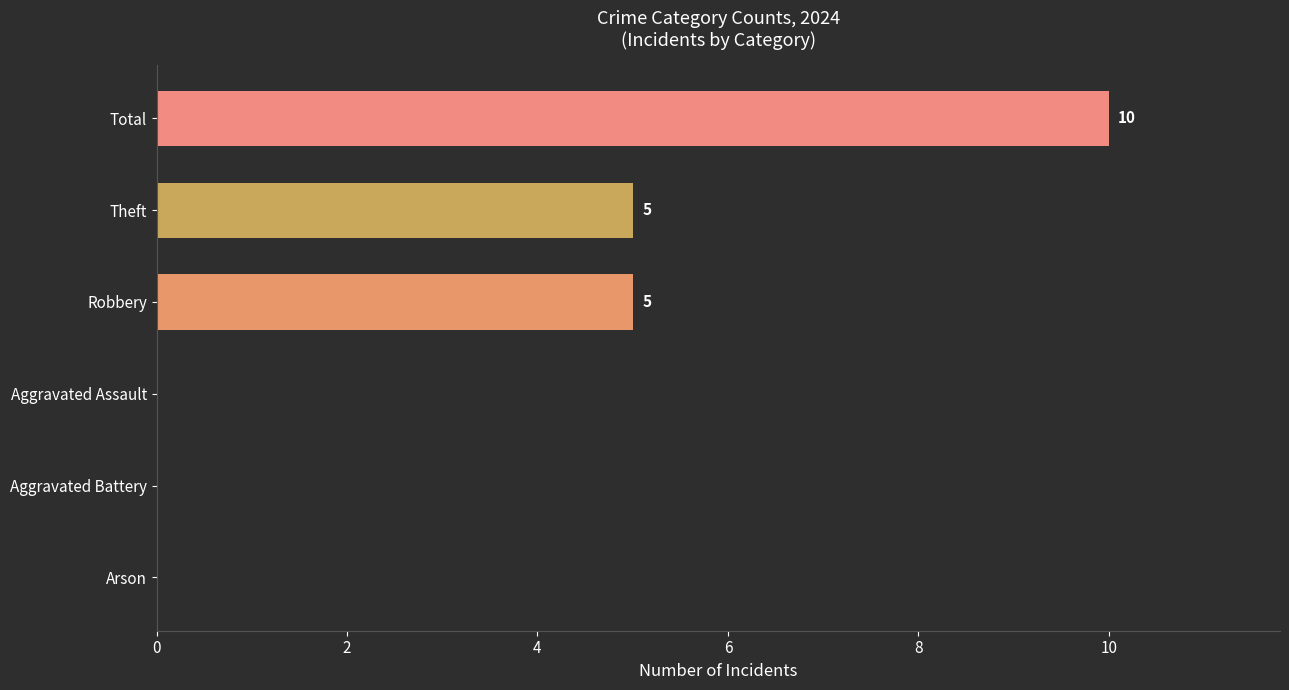

How many values are between 0 and 5?

5